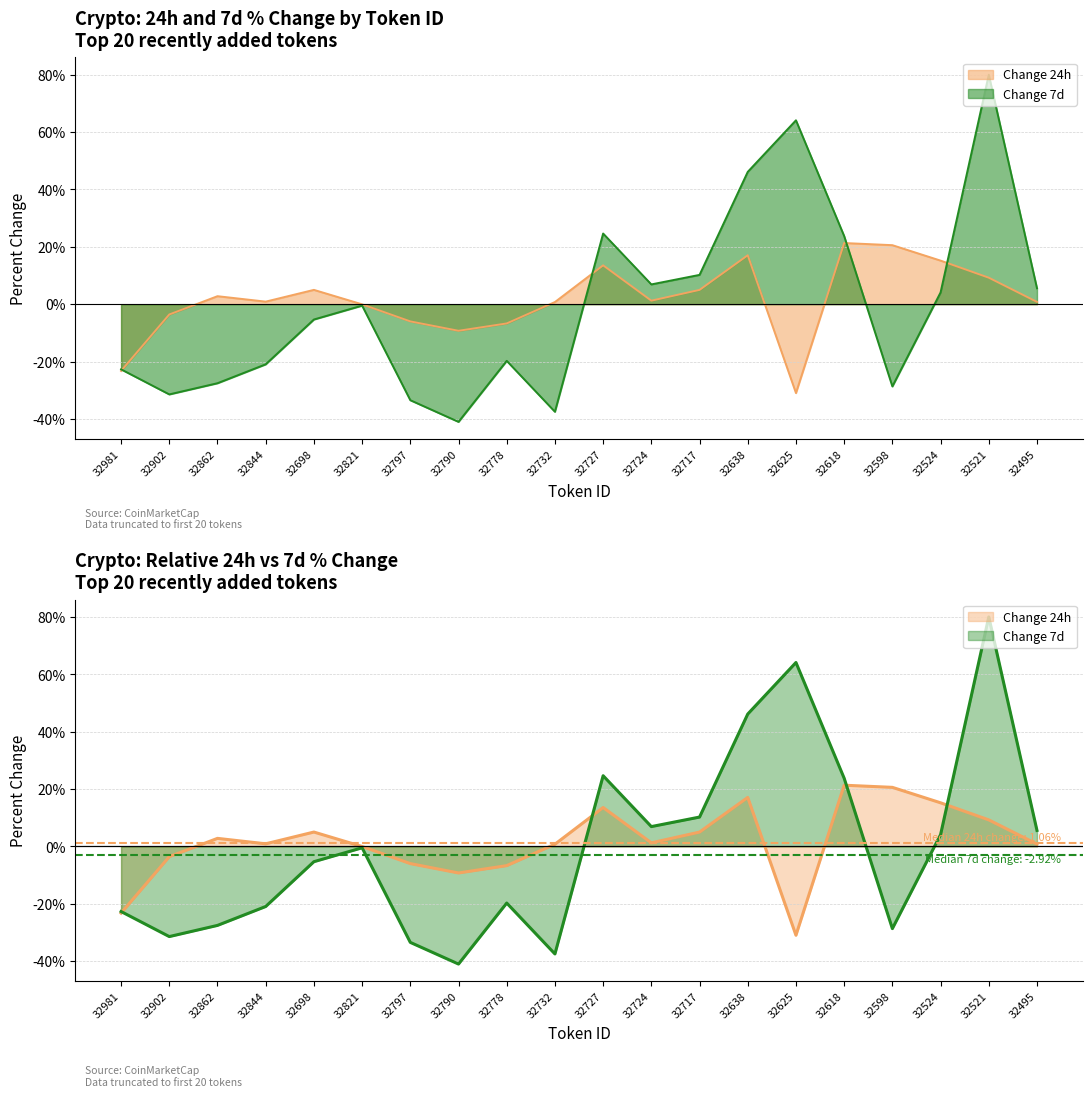

What is the sum of all values?

33.4